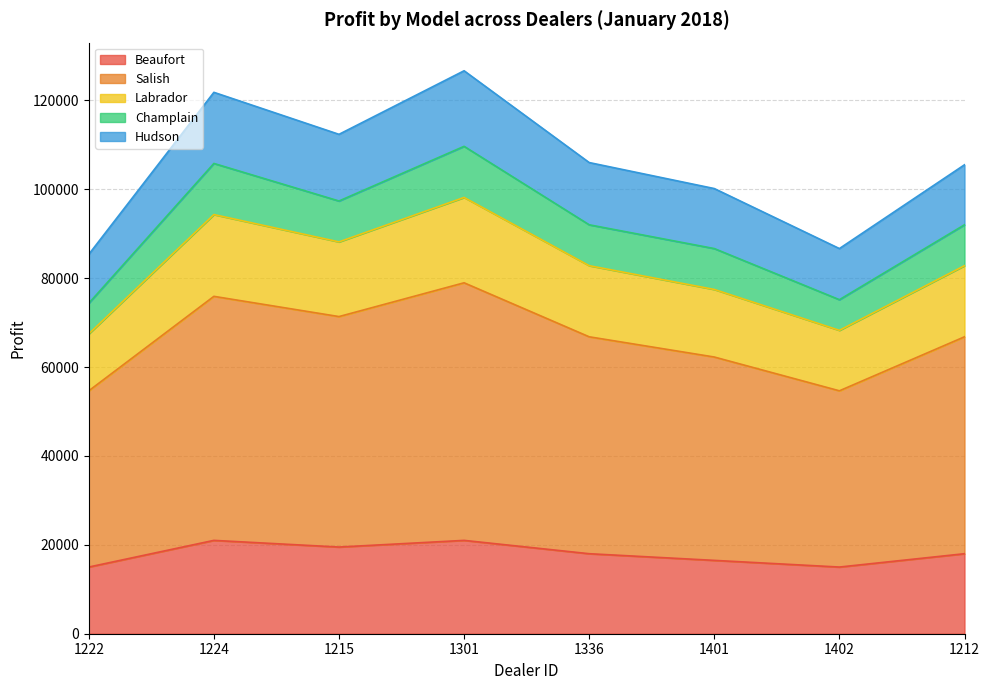

What is the lowest value of the Beaufort series?

15000